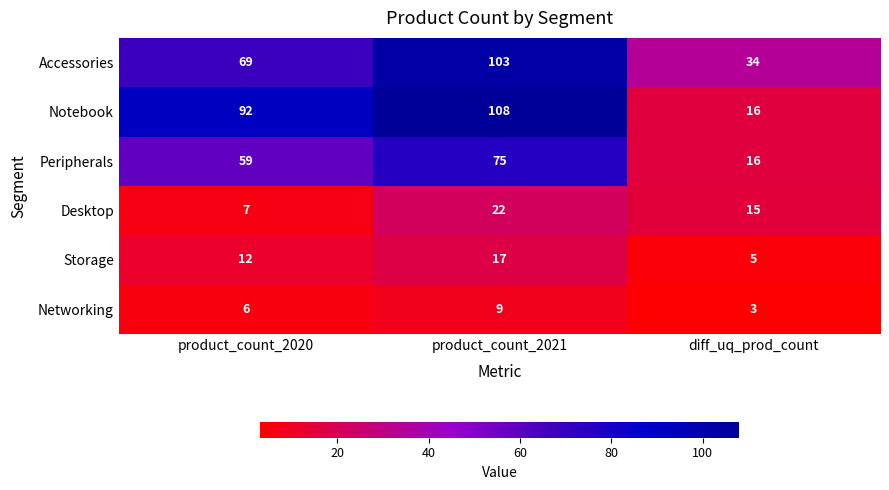

What is the sum of the Networking values at product_count_2020 and diff_uq_prod_count?

9